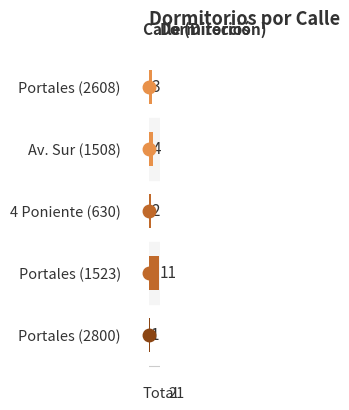

True or false: the data shows 3 at Portales (2608).

True